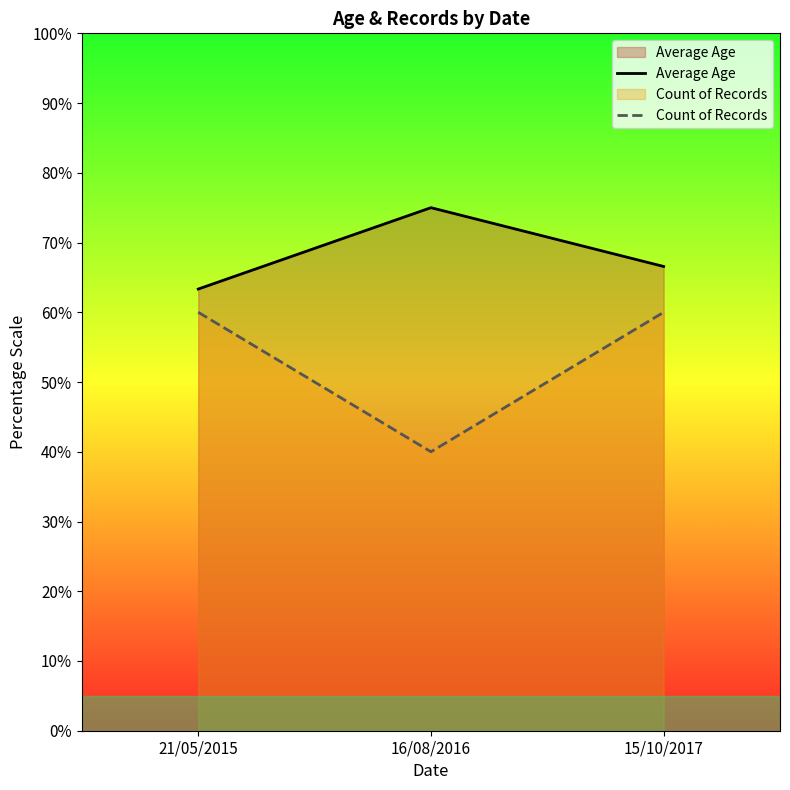

What is the label of the 3rd point from the left?

15/10/2017